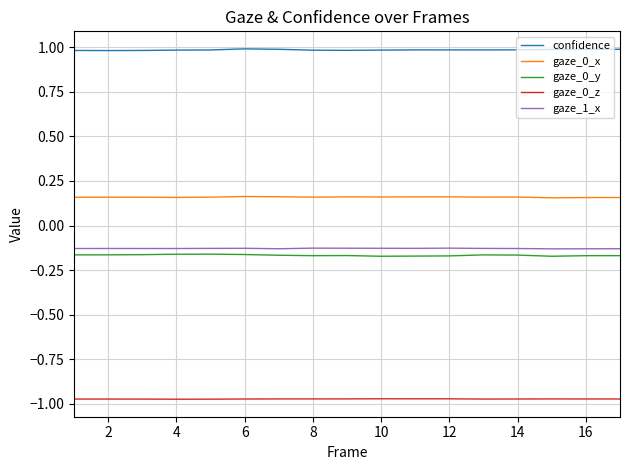

True or false: gaze_1_x and confidence intersect in this chart.

False